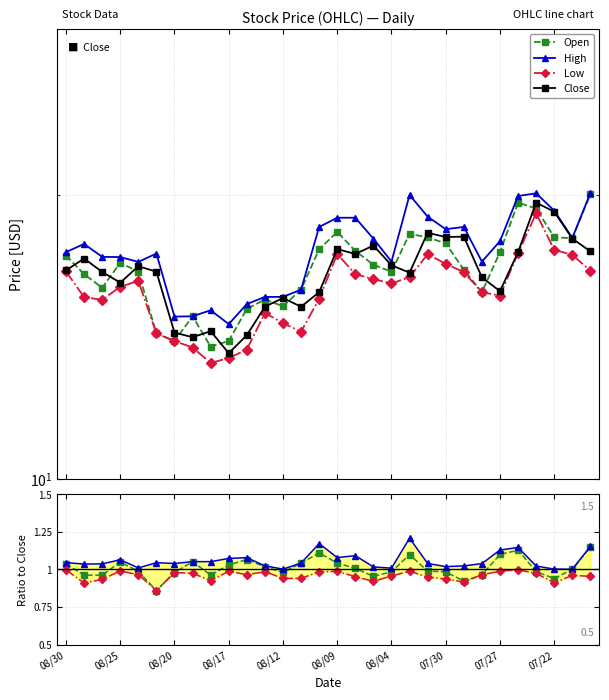

Does the chart have visible grid lines?

Yes